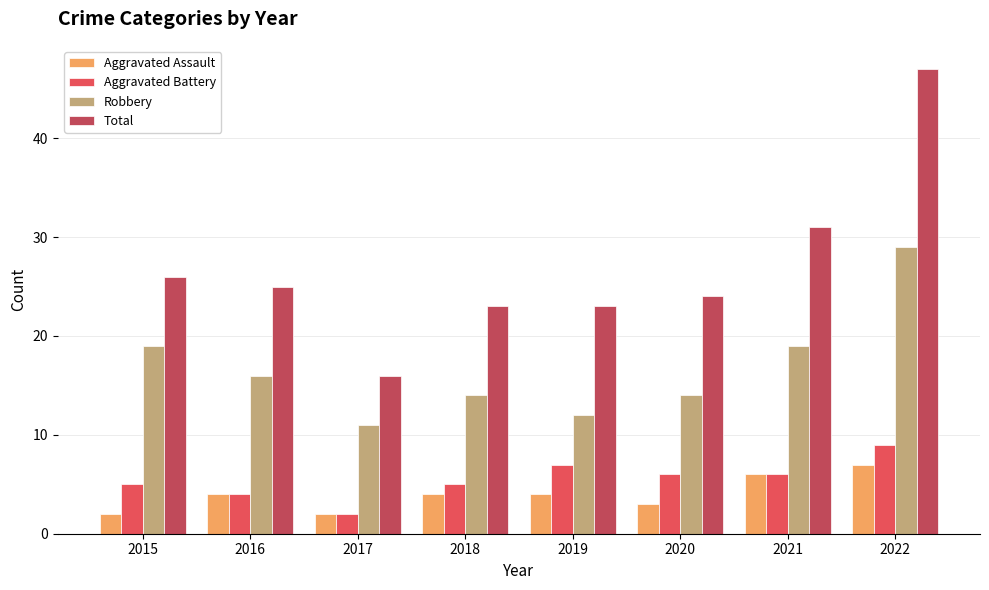

What is the value of the Total bar at the 6th from the left?

24